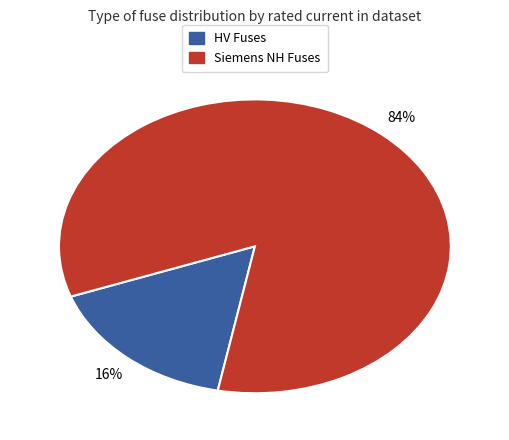

Does any single category account for the majority?

Yes